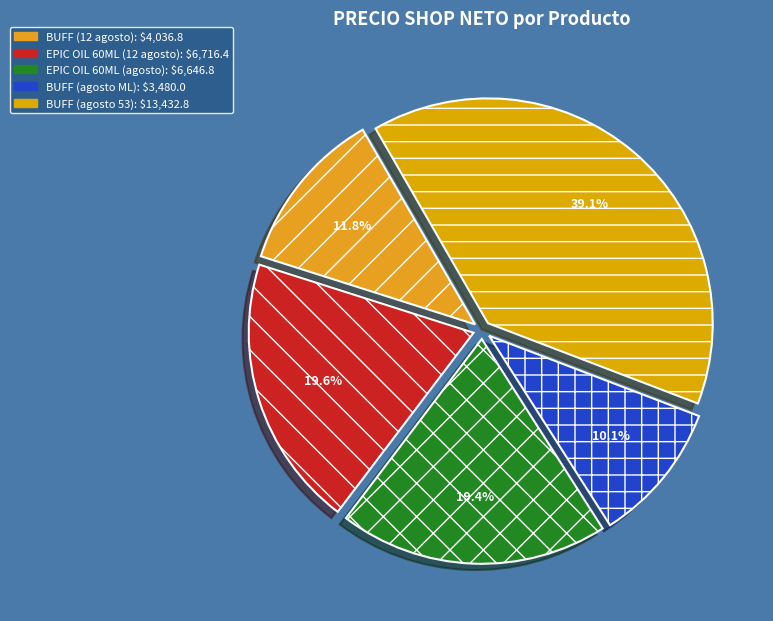

True or false: EPIC OIL 60ML (12 agosto) accounts for 33% of the total.

False